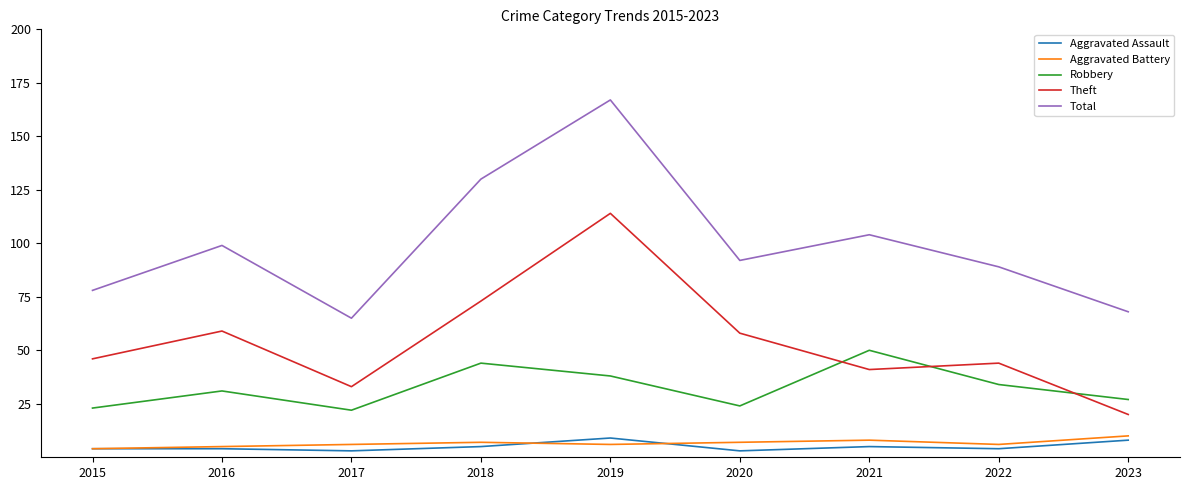

Which series has the largest total across all categories?

Total